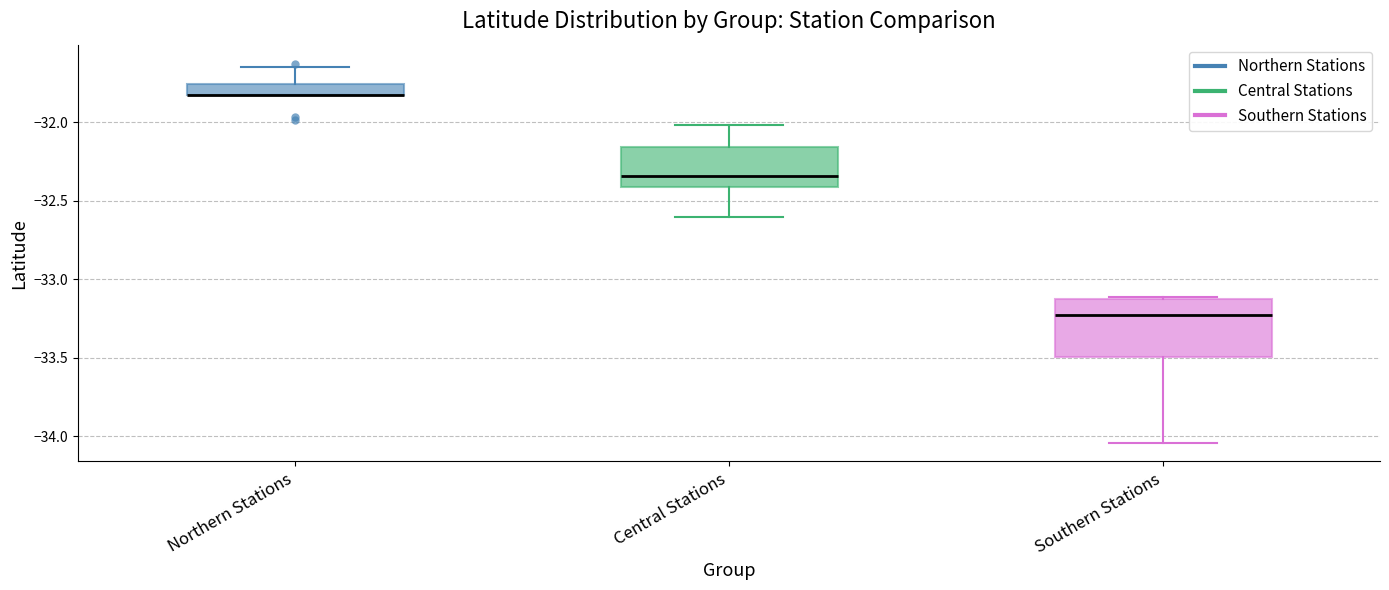

Where does the upper whisker of the box for Northern Stations end on the y-axis? The values are not printed on the chart, so give them approximately, as read against the axis.

-31.65